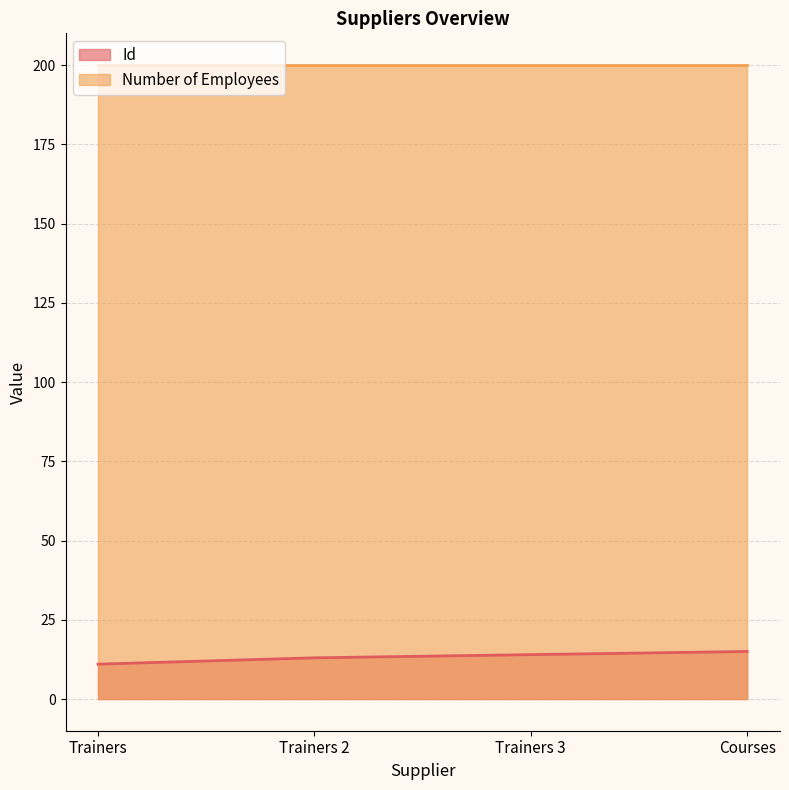

Reading left to right, extract all data points from this chart.

11	13	14	15